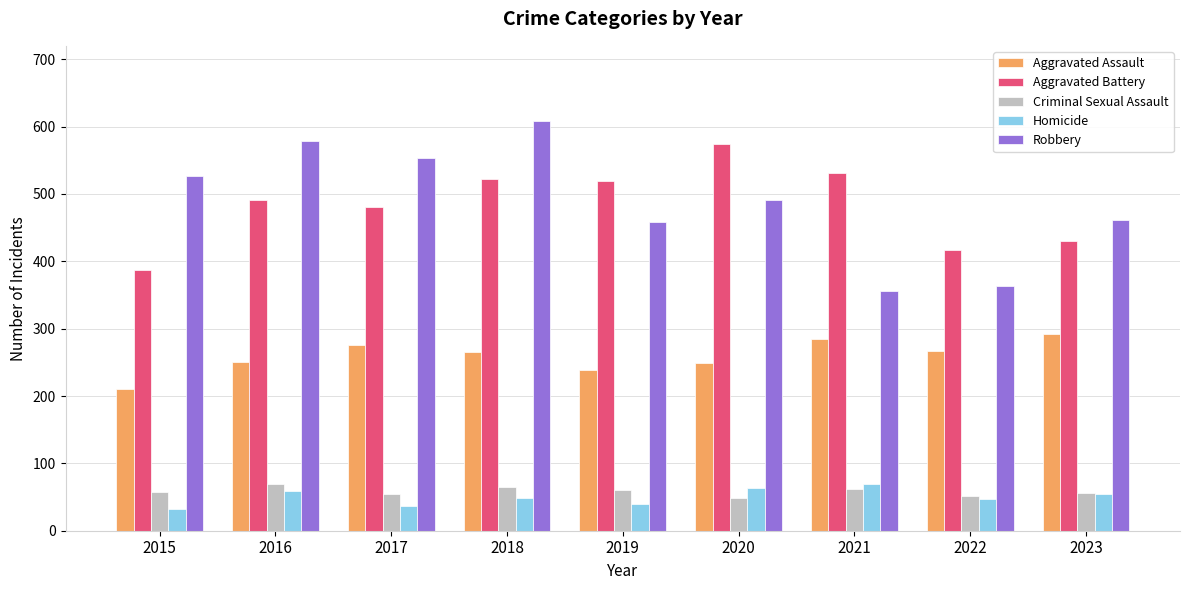

At how many categories does at least one series exceed 138?

9